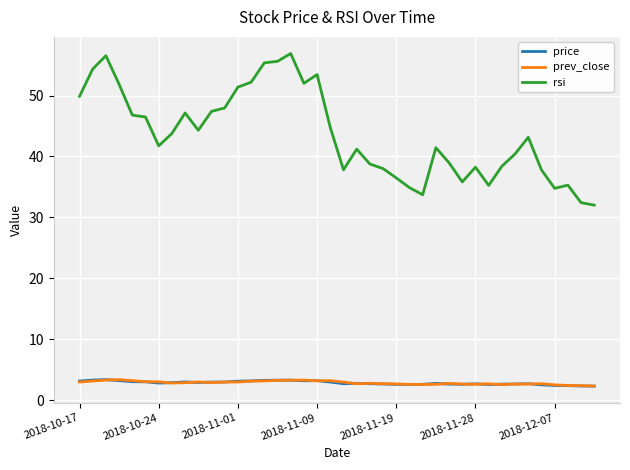

True or false: rsi and price intersect in this chart.

False